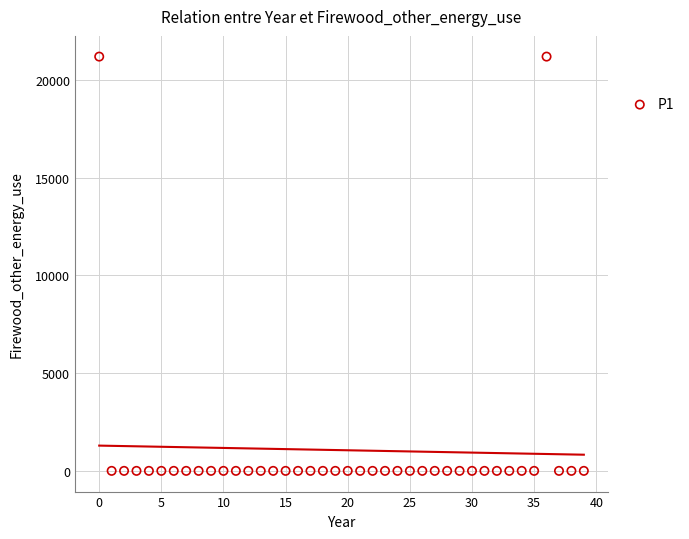

What is the range of Y values (max minus min)?

21201.6